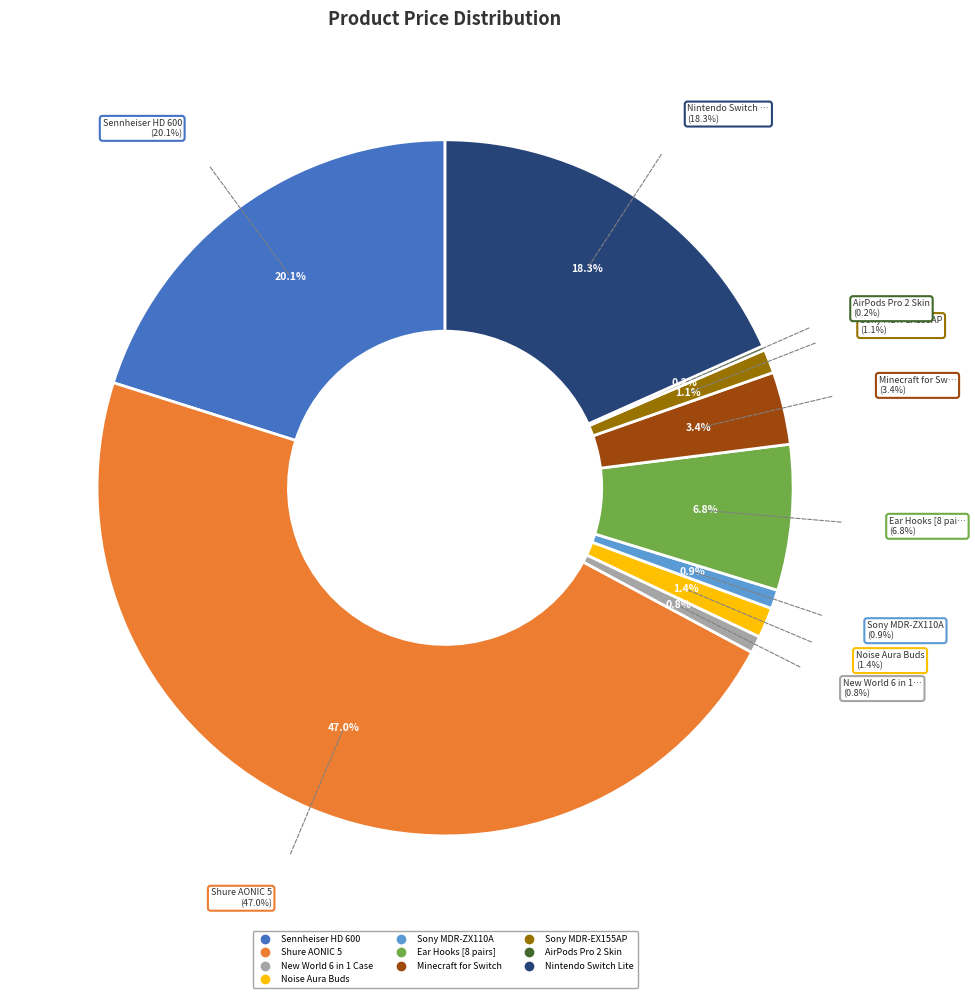

Between Sony MDR-EX155AP and Minecraft for Switch, which is larger?

Minecraft for Switch